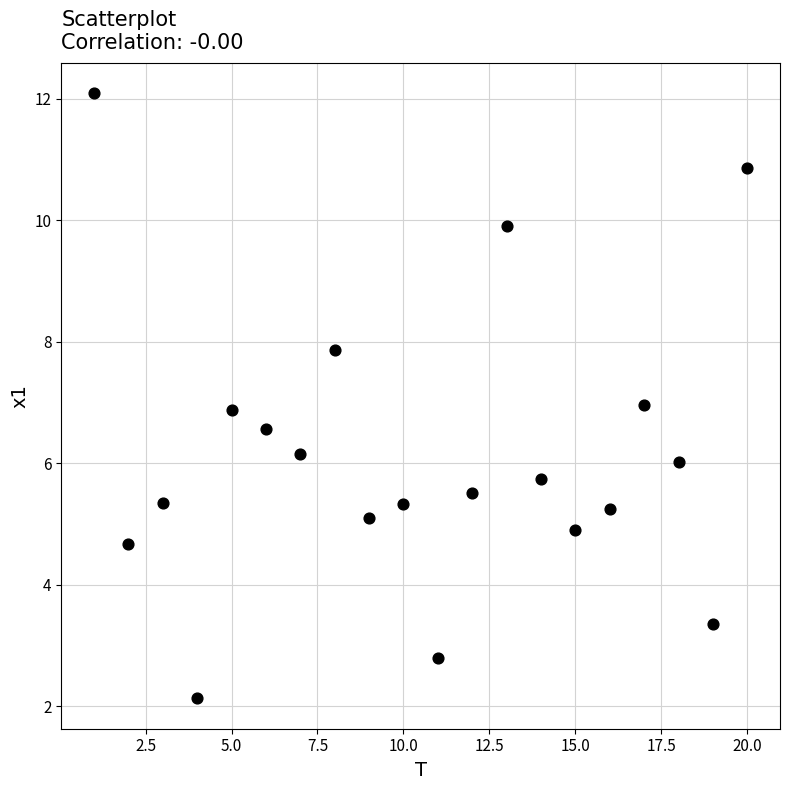

What is the range of X values (max minus min)?

19.0